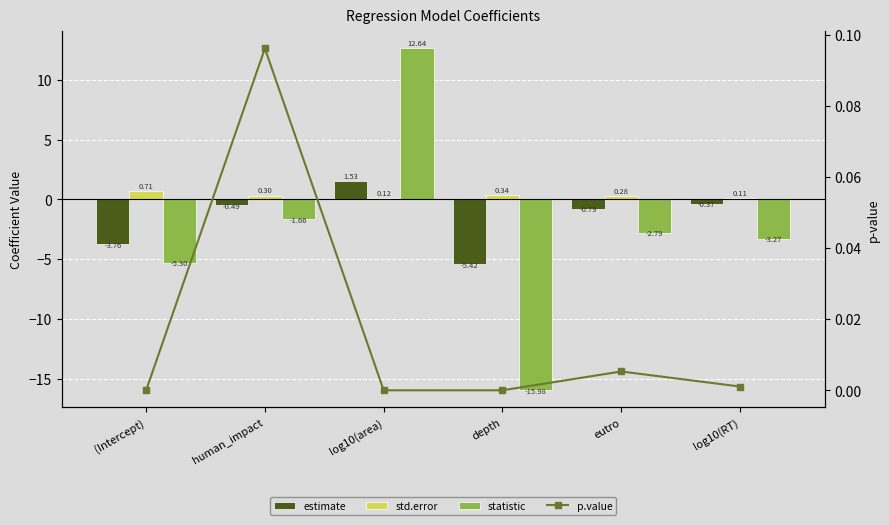

What is the minimum value shown in the chart?

-16.0